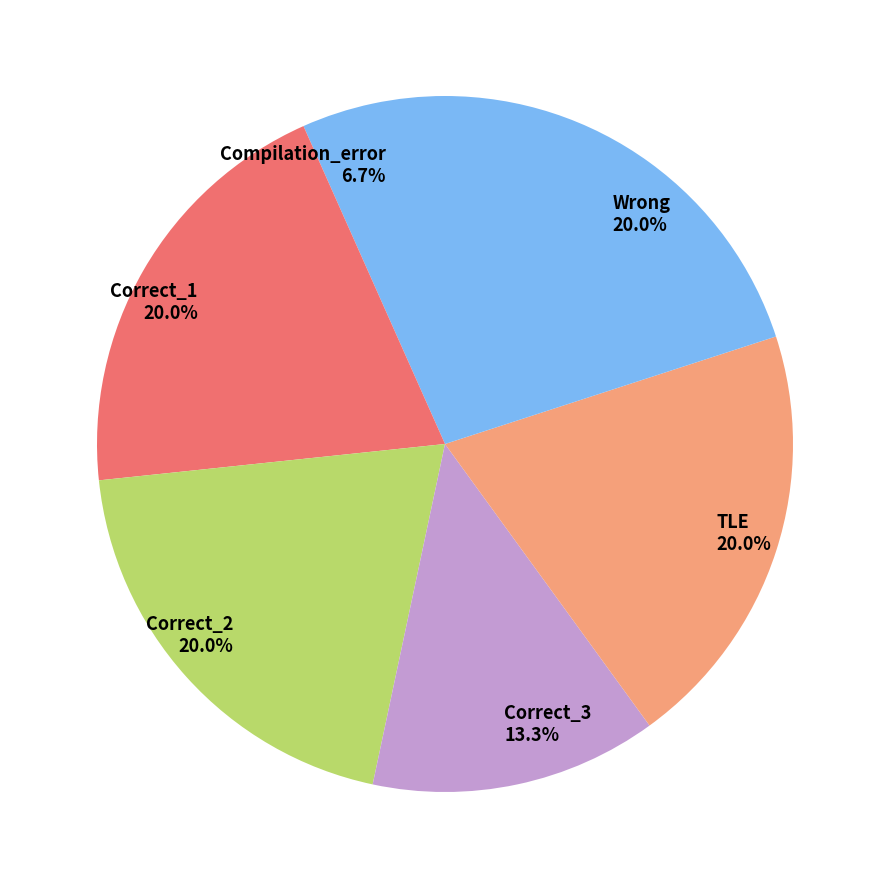

Does TLE represent more than half of the total?

No